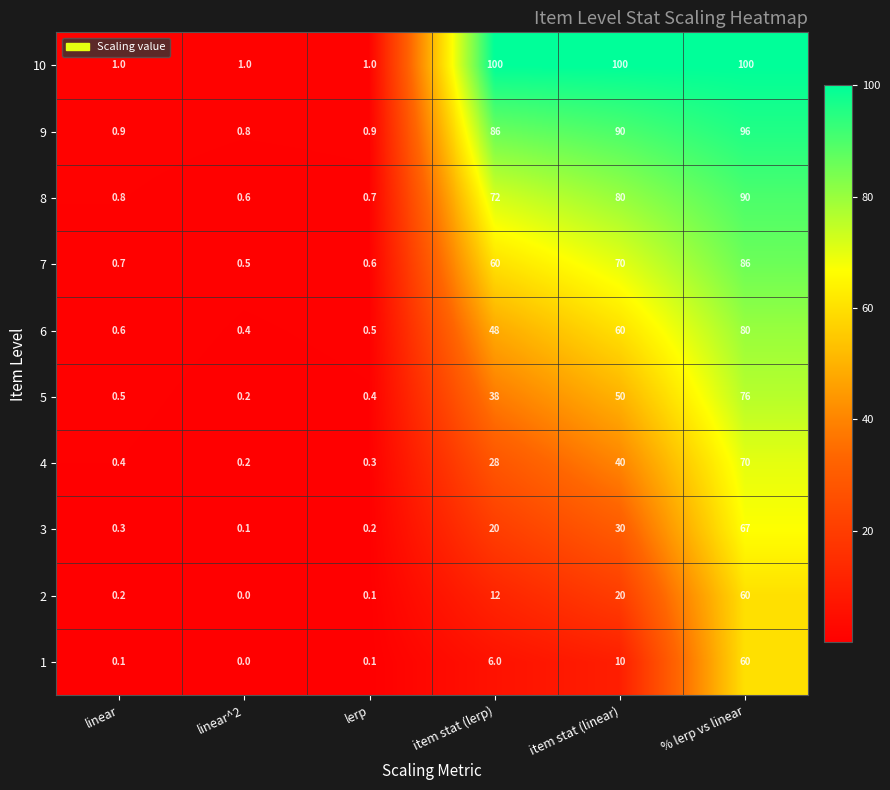

What is the average value of the 5 series?

27.5